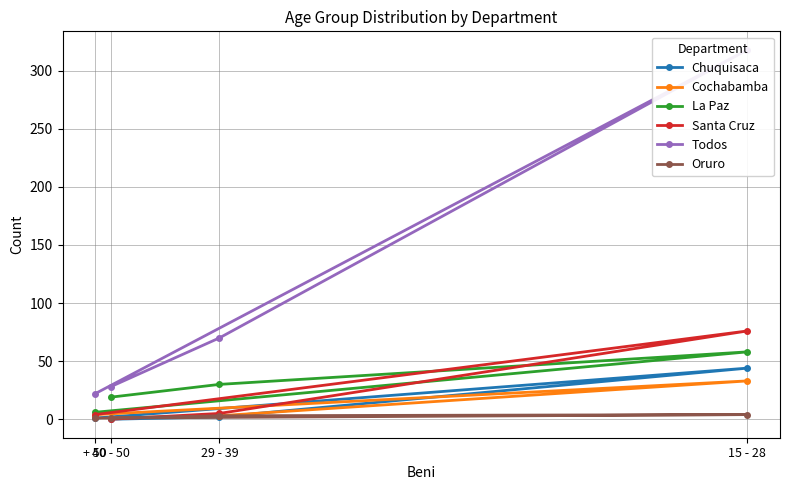

Is this an area chart (filled region under the line)?

No